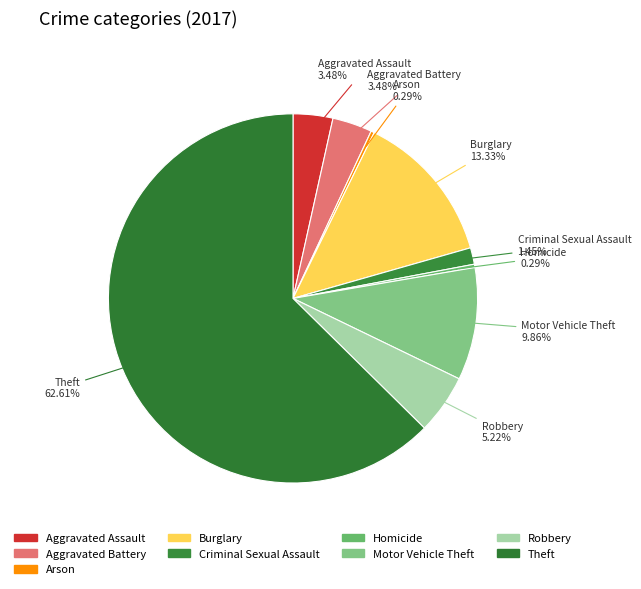

To the nearest percent, what percentage of the pie is Criminal Sexual Assault?

1%